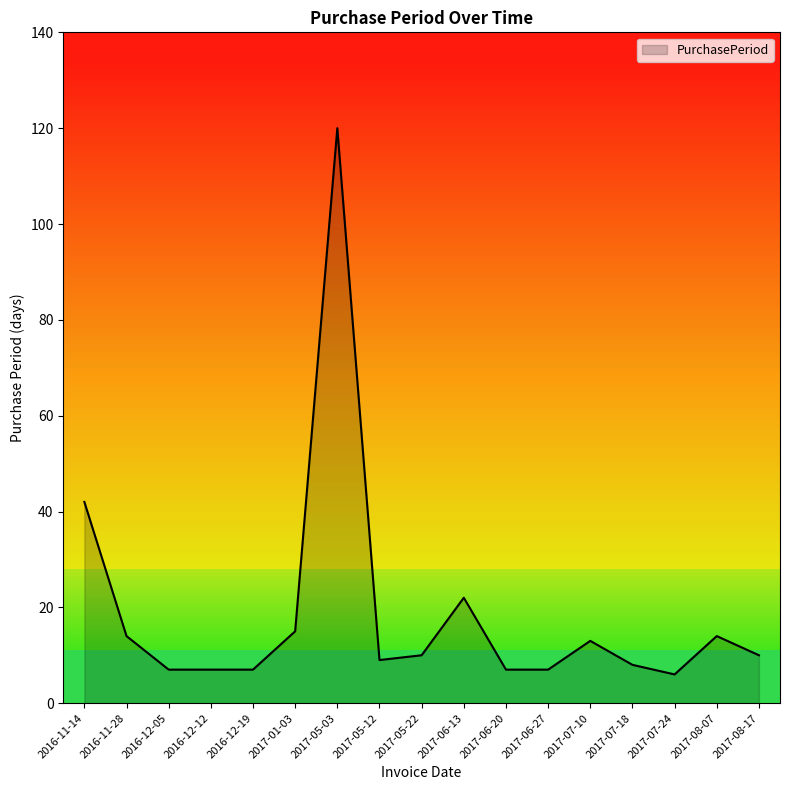

True or false: there are more than 0 points higher than both neighbors.

True